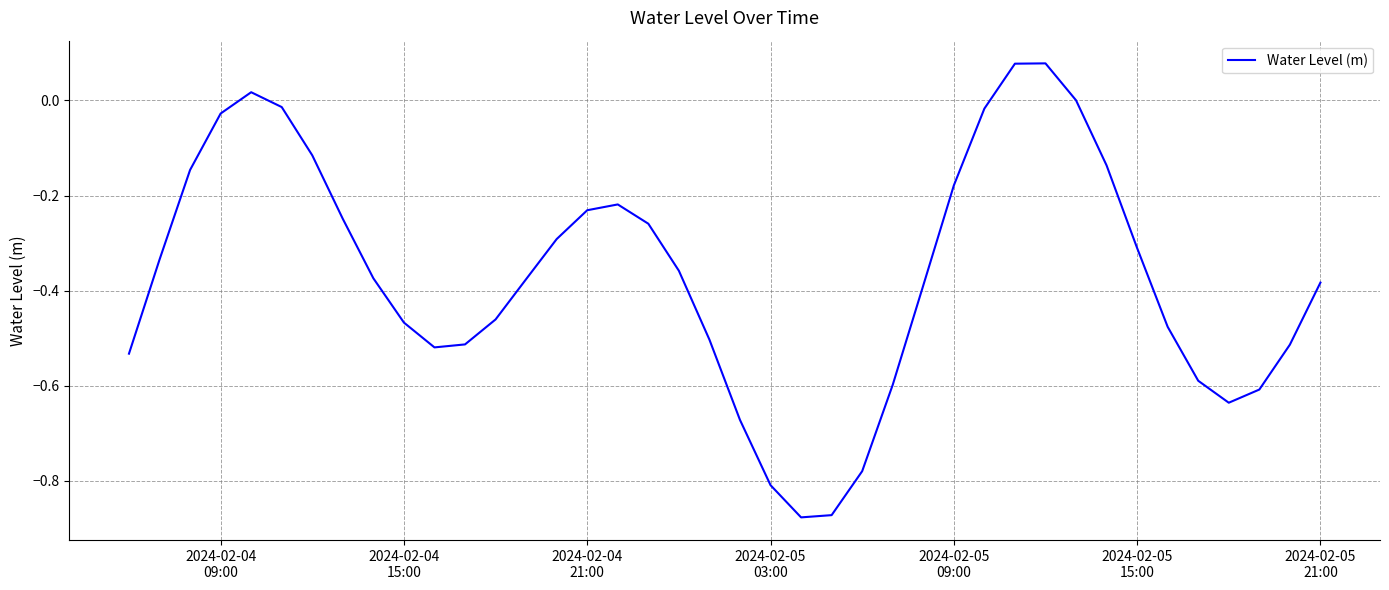

What is the difference between the maximum and minimum values?

1.0